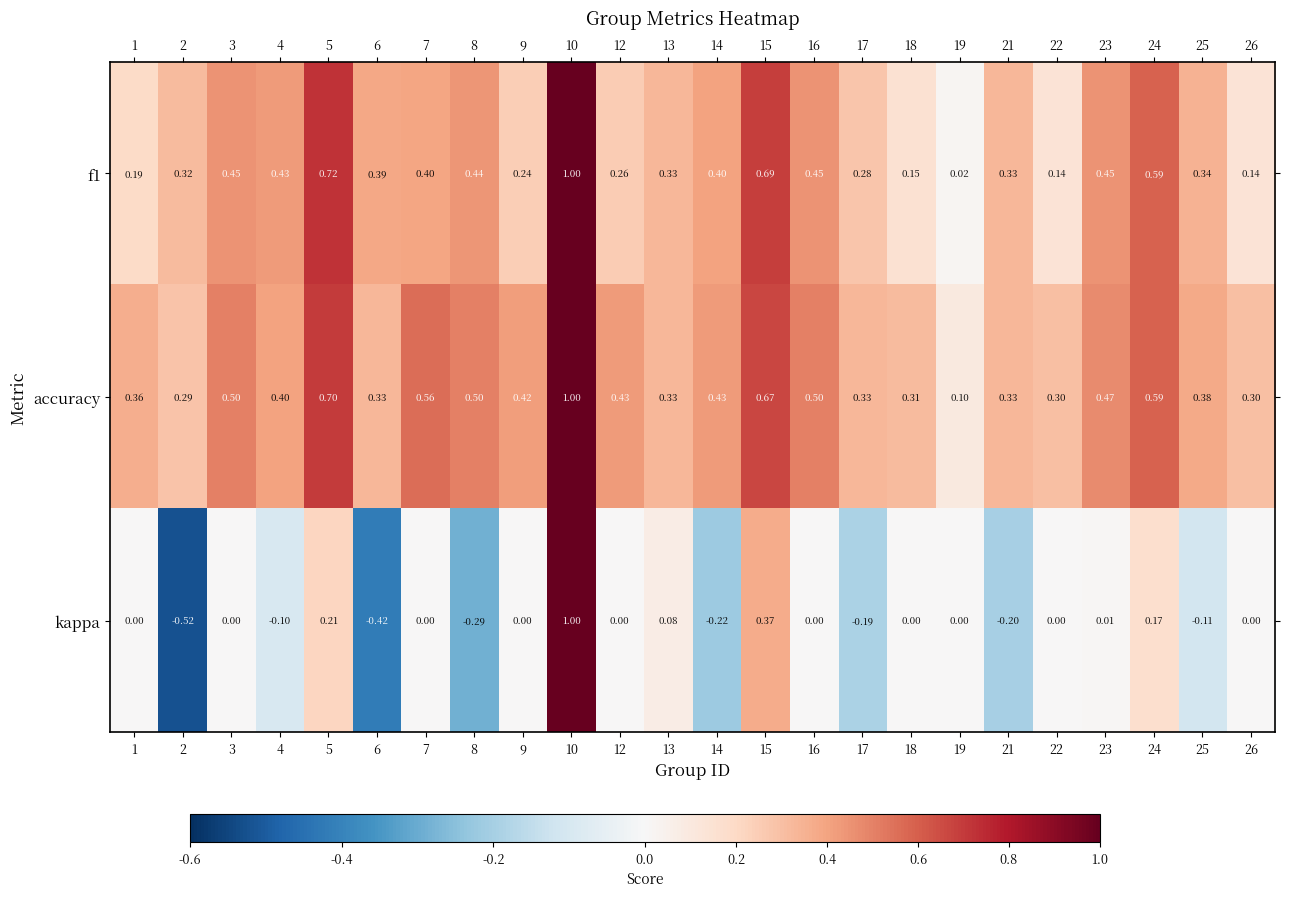

At which category does the chart reach its peak across all series?

10